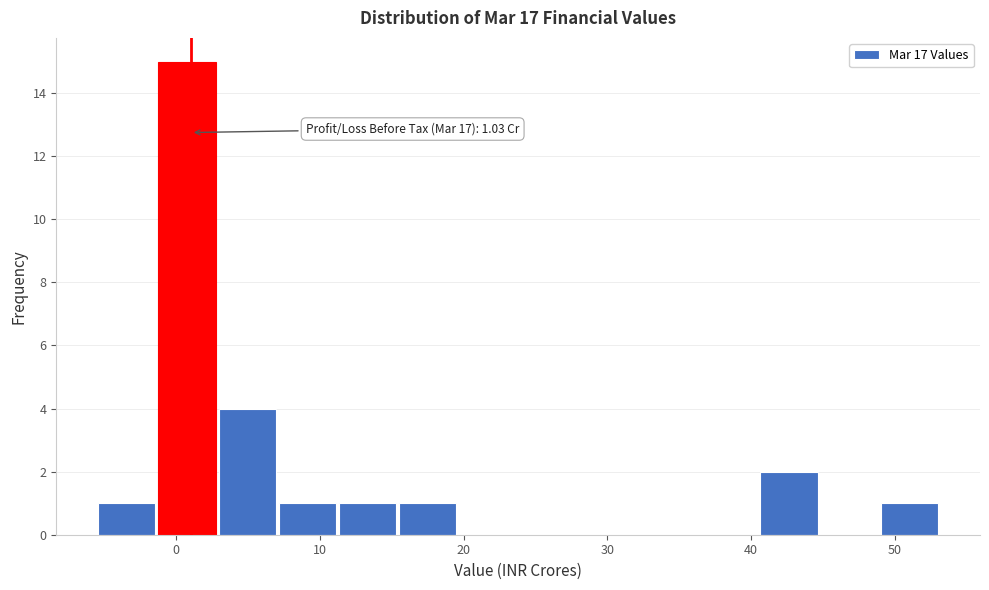

Which range on the x-axis has the tallest bar?

-1 to 3